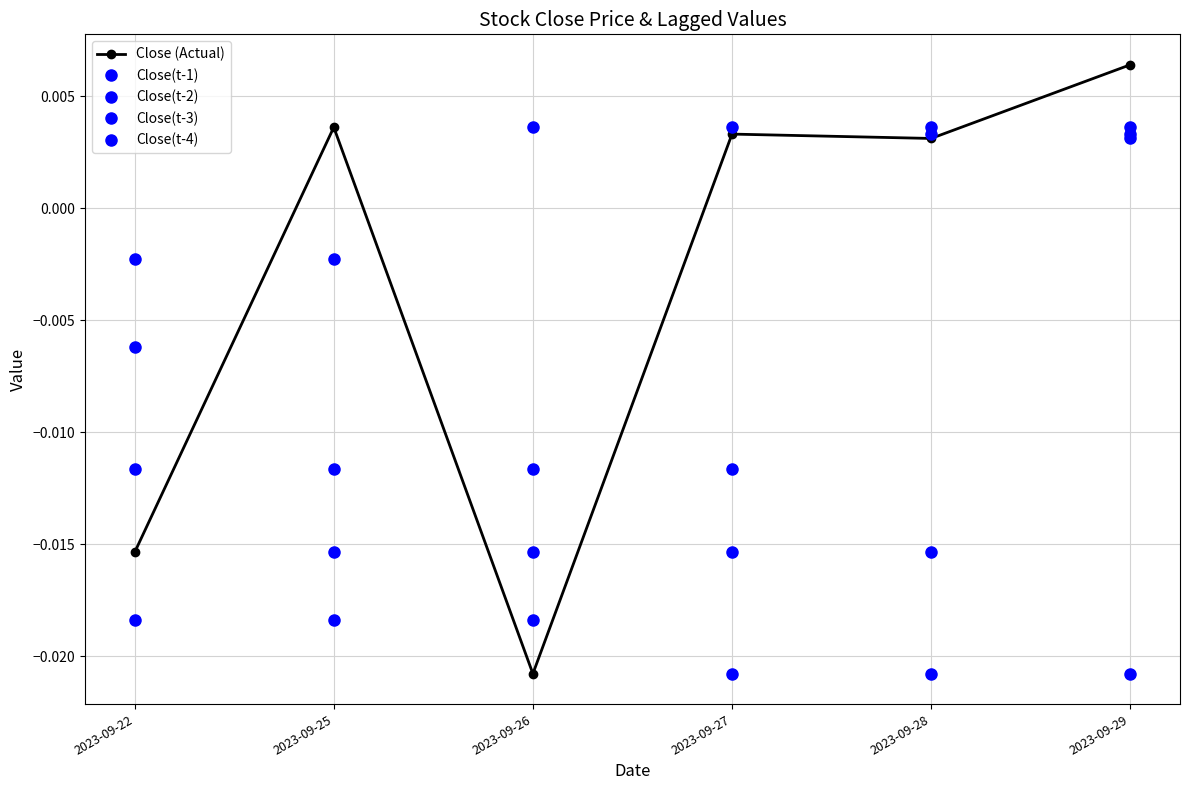

The Close(t-2) series shows -0.0 at 2023-09-26. True or false?

True